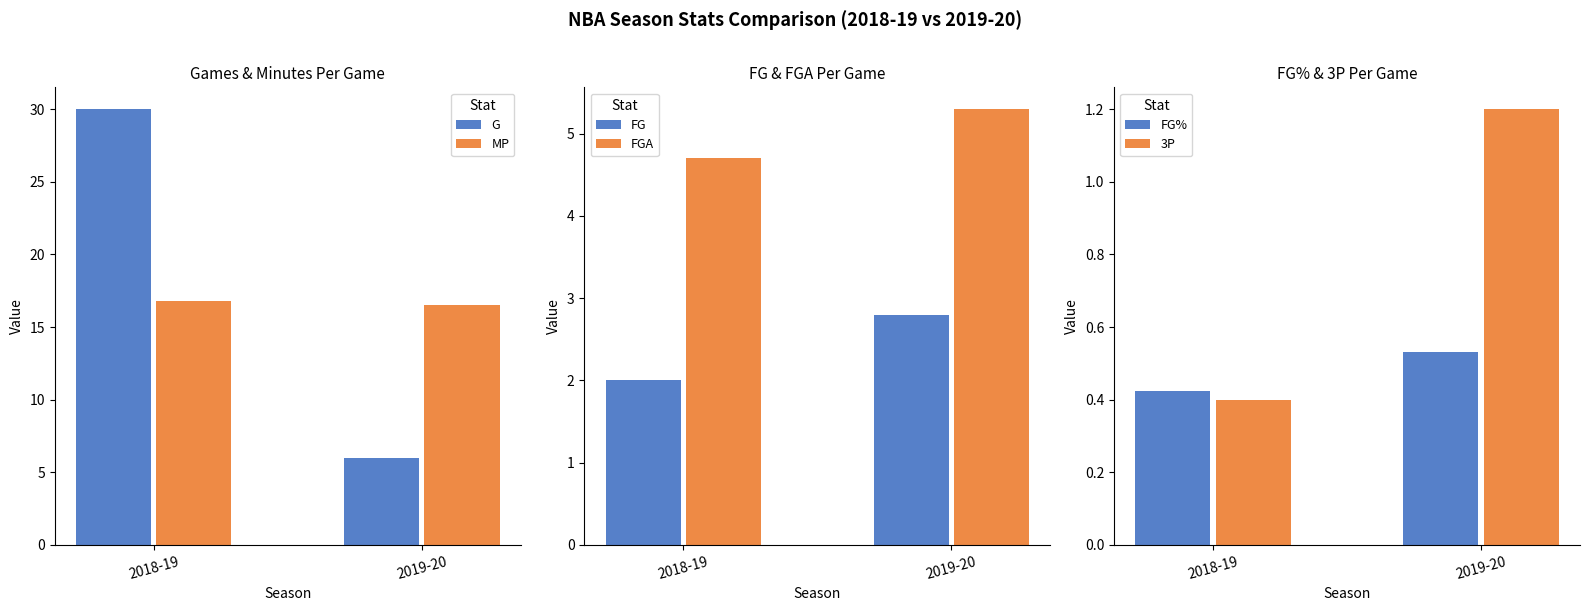

The value of MP at 2019-20 is 29.0. True or false?

False